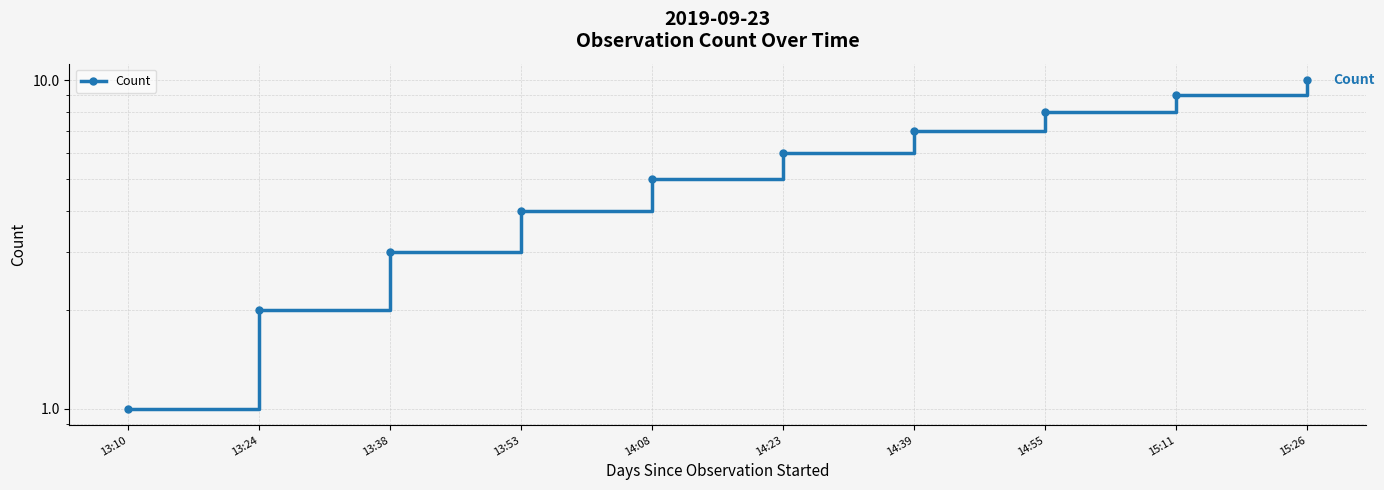

True or false: the data shows 1 at 13:10.

True